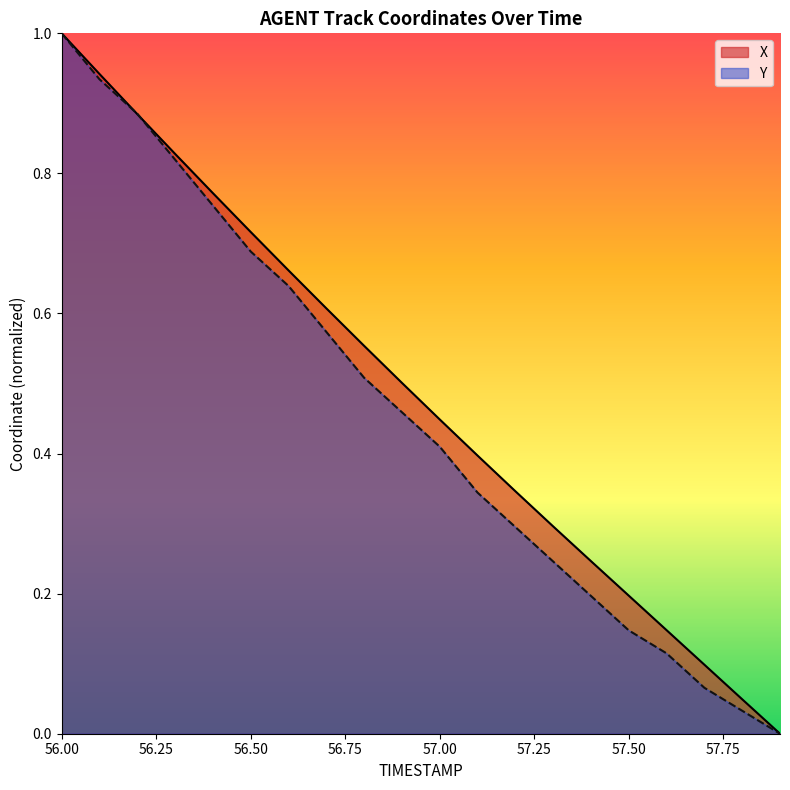

At which category is the sum across all series the highest?

56.00